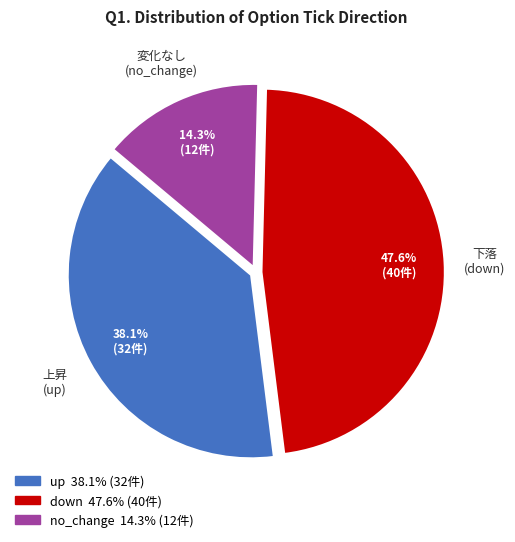

Combined, what portion of the pie is down and up?

85.7%